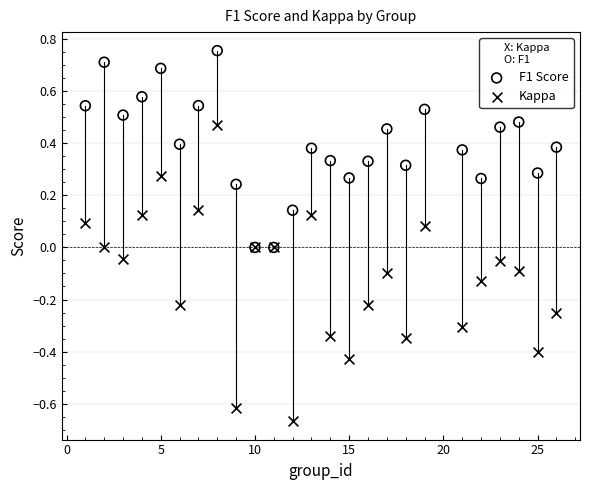

What are all the series names shown in the legend?

F1 Score, Kappa